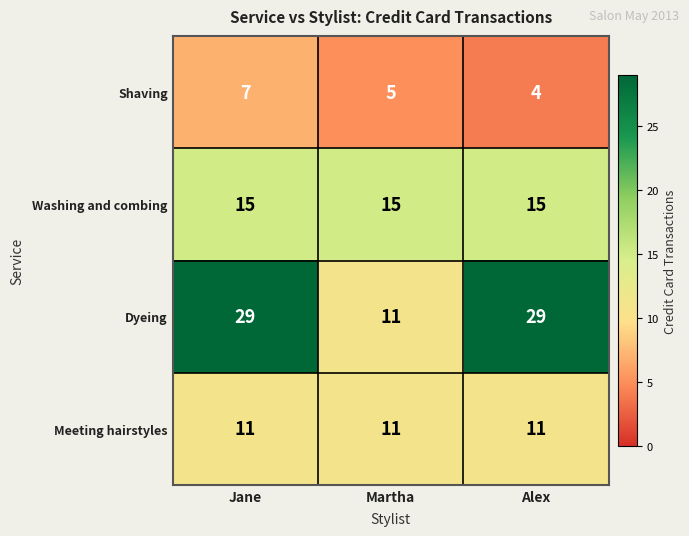

Reading left to right, extract all data points from this chart.

Shaving: 7	5	4
Washing and combing: 15	15	15
Dyeing: 29	11	29
Meeting hairstyles: 11	11	11